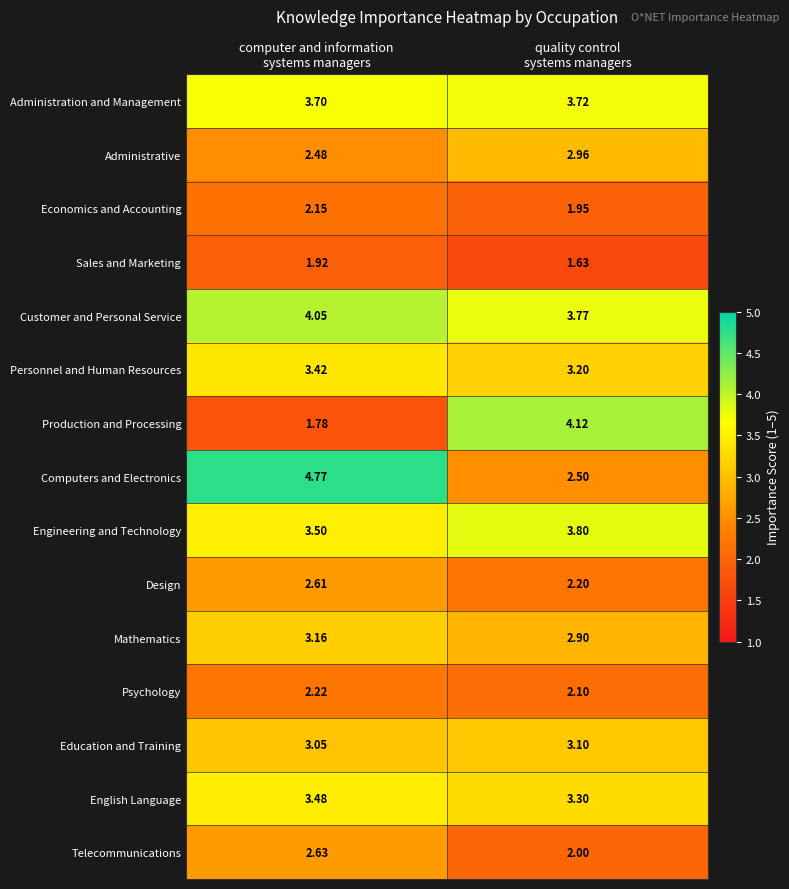

Which label corresponds to the largest value in the chart?

computer and information
systems managers